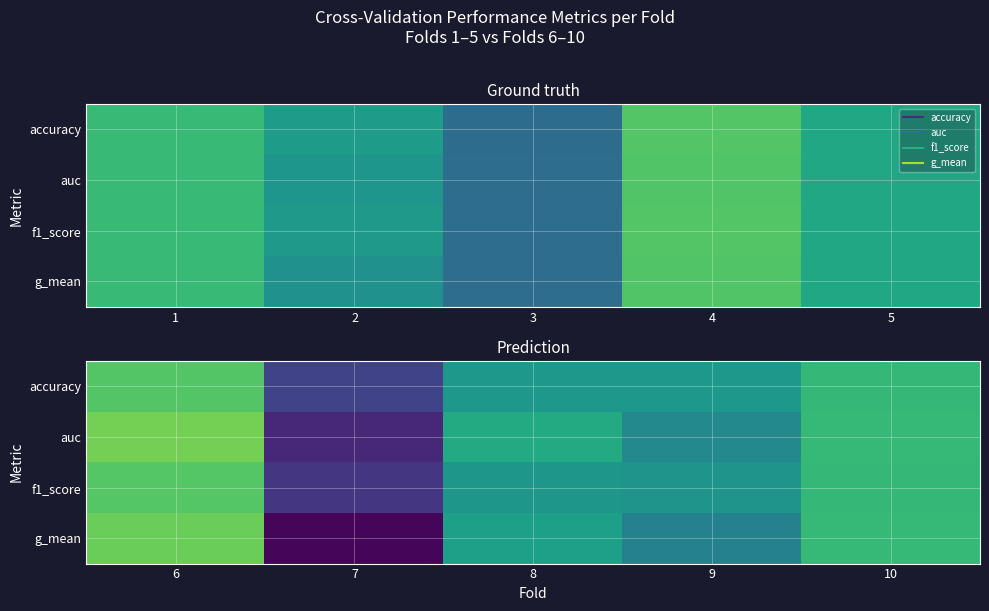

True or false: accuracy has a value of 0.4 at 7.

False